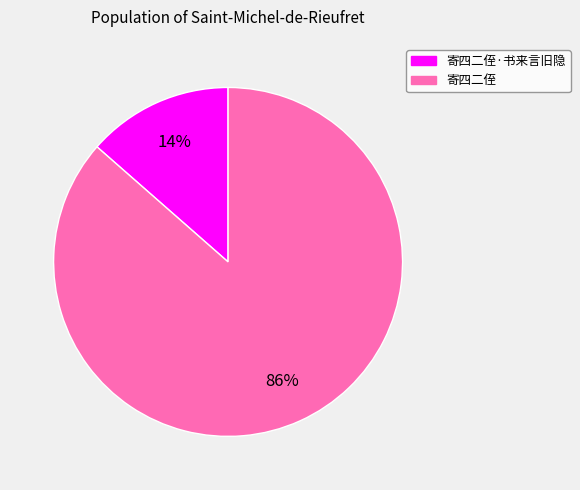

Is there any slice that represents more than half of the pie?

Yes